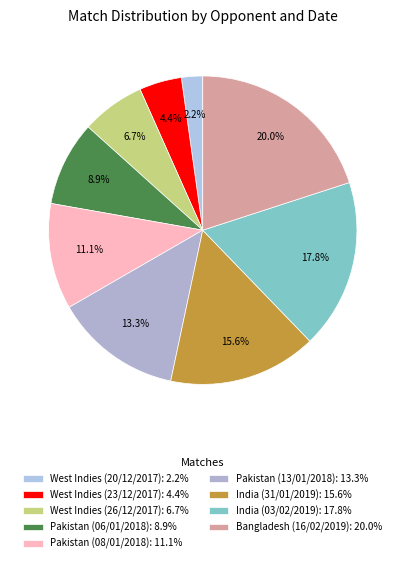

To the nearest percent, what is the difference between the largest and smallest slice percentages?

18%